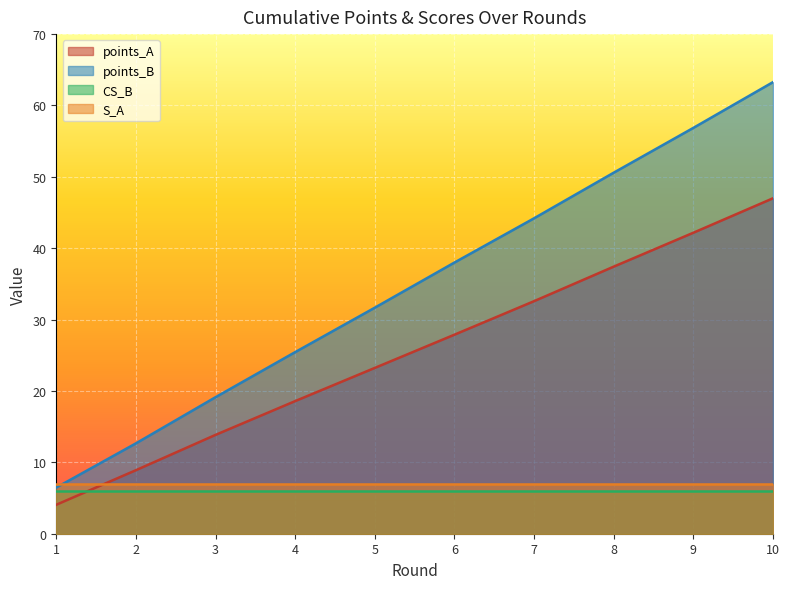

At how many categories does at least one series exceed 6?

10